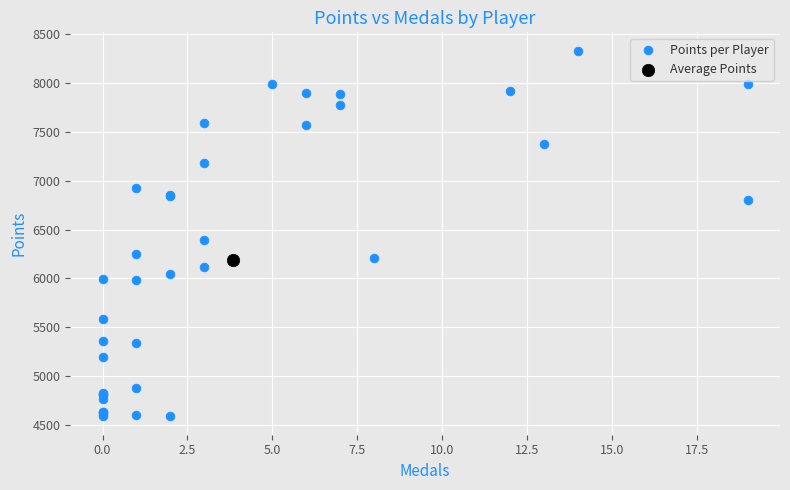

What are all the series names shown in the legend?

Points per Player, Average Points